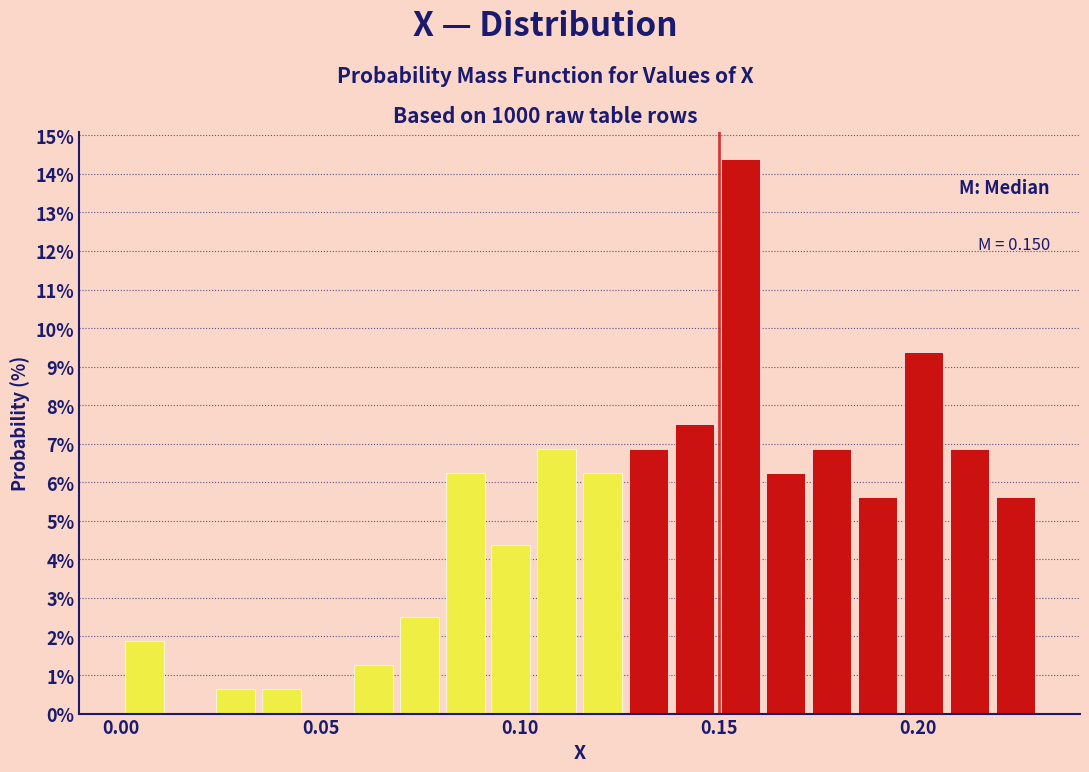

Around what value on the x-axis is the tallest bar? Give the approximate position of its centre, as read against the axis.

0.155